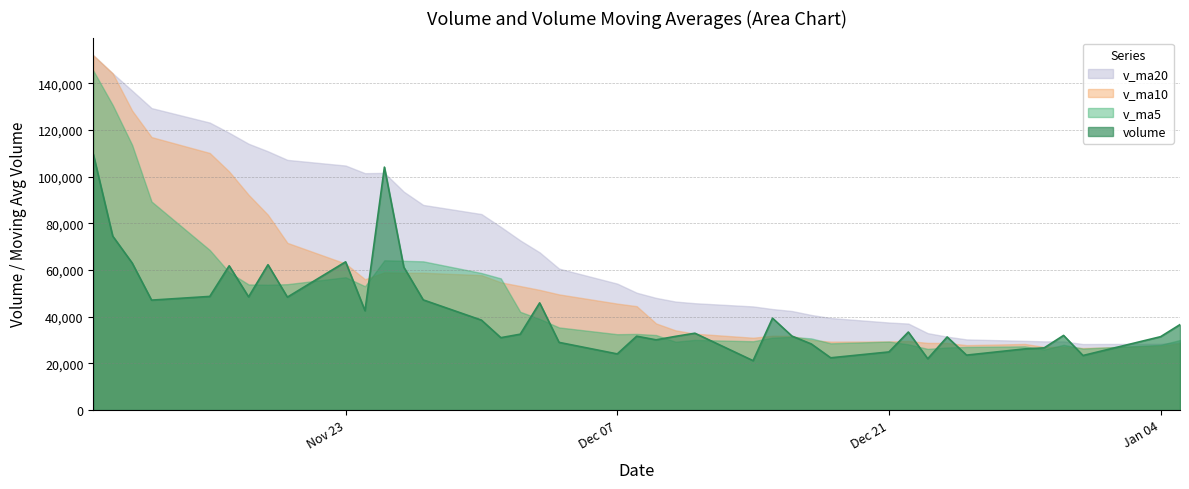

What is the difference between the maximum and minimum values in the v_ma10 series?

125375.2